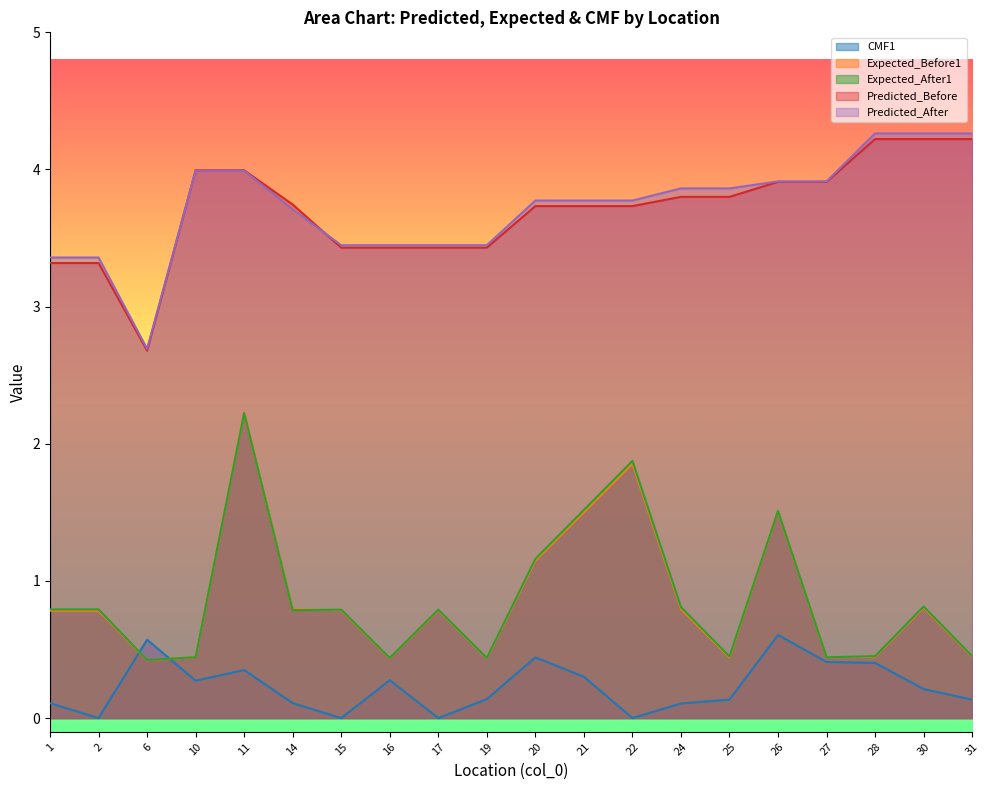

List the series in order of their peak value, highest first.

Predicted_After, Predicted_Before, Expected_Before1, Expected_After1, CMF1